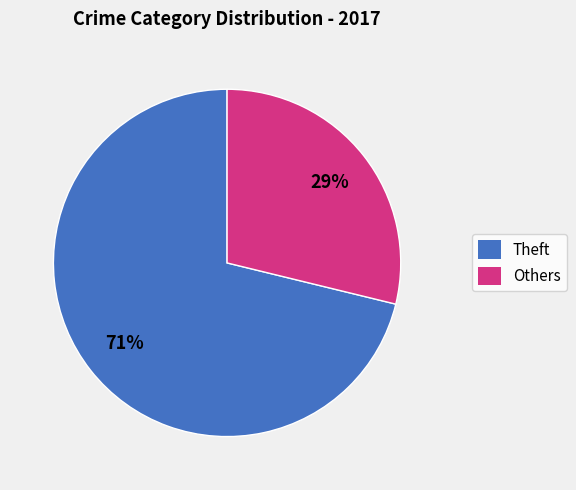

Count the number of slices in the pie.

2